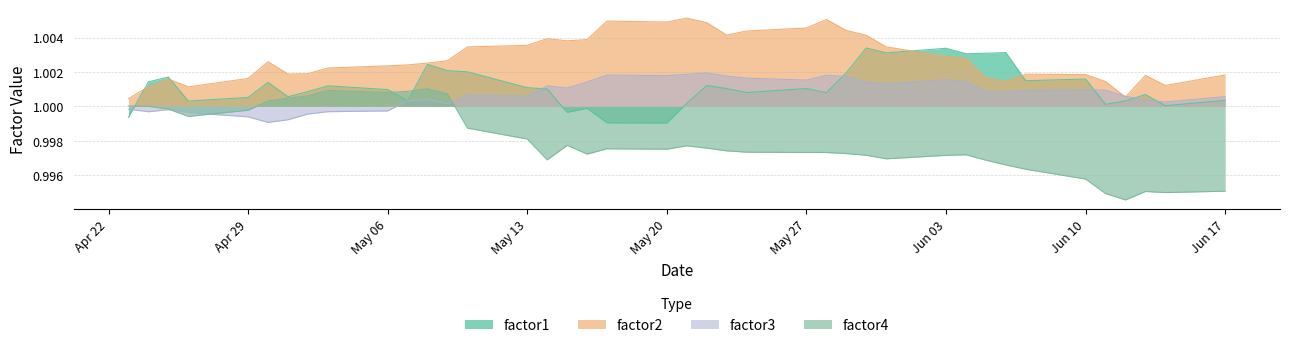

What is the smallest value displayed?

1.0